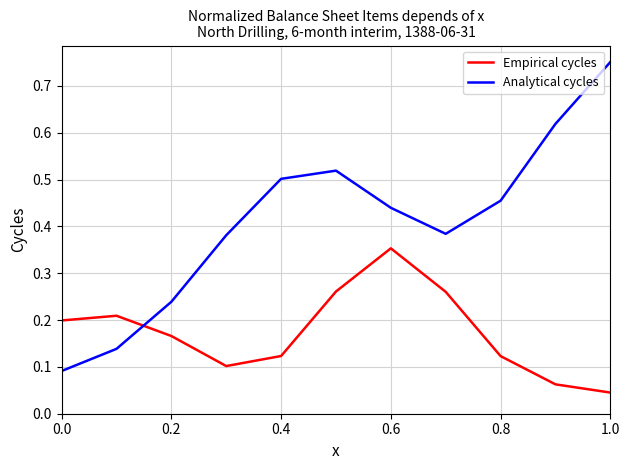

How many intersections are there between Empirical cycles and Analytical cycles?

1